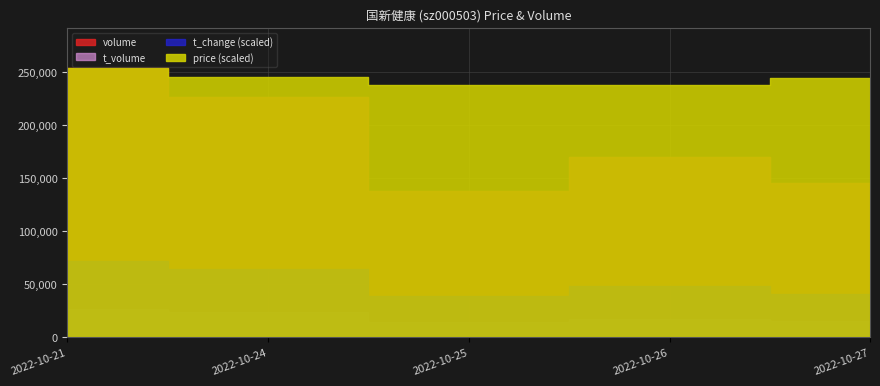

How many lines are shown in the chart?

4